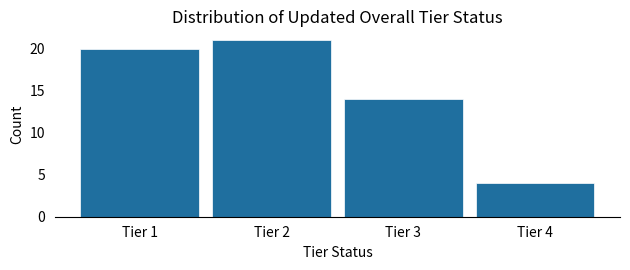

Over which range of the x-axis is the bar tallest?

1.5 to 2.5